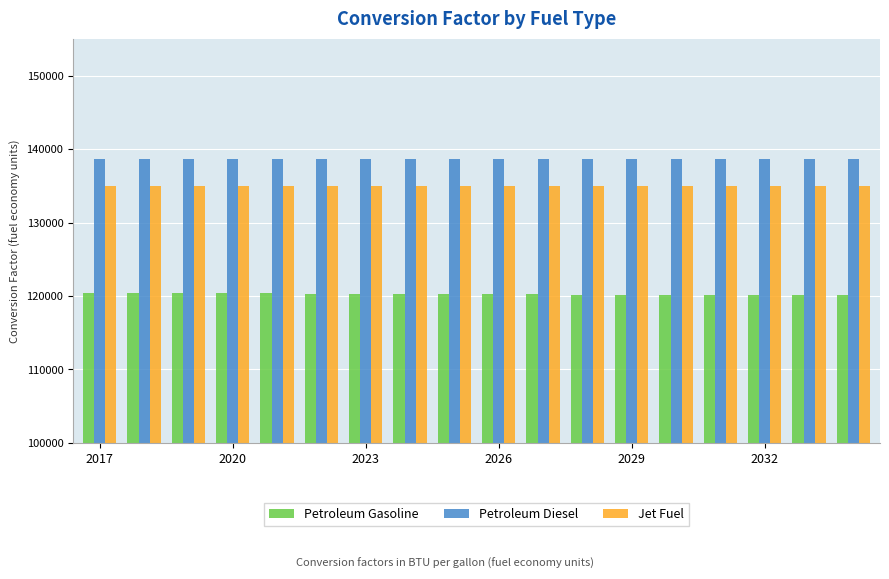

Rank the series by their maximum value, from lowest to highest.

Petroleum Gasoline, Jet Fuel, Petroleum Diesel